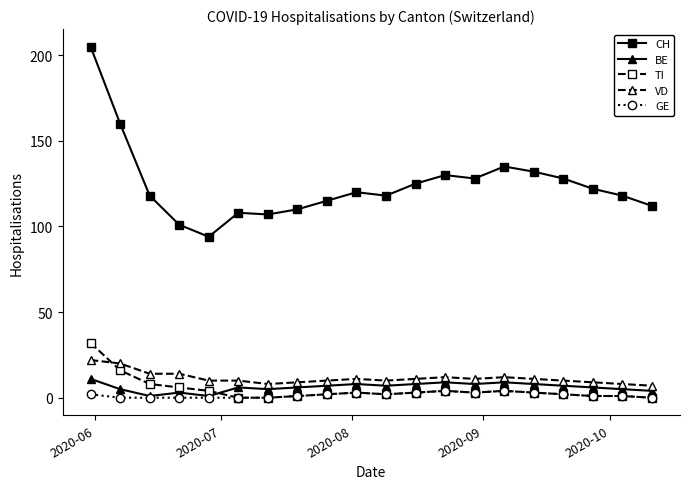

Rank the series by their maximum value, from highest to lowest.

CH, TI, VD, BE, GE